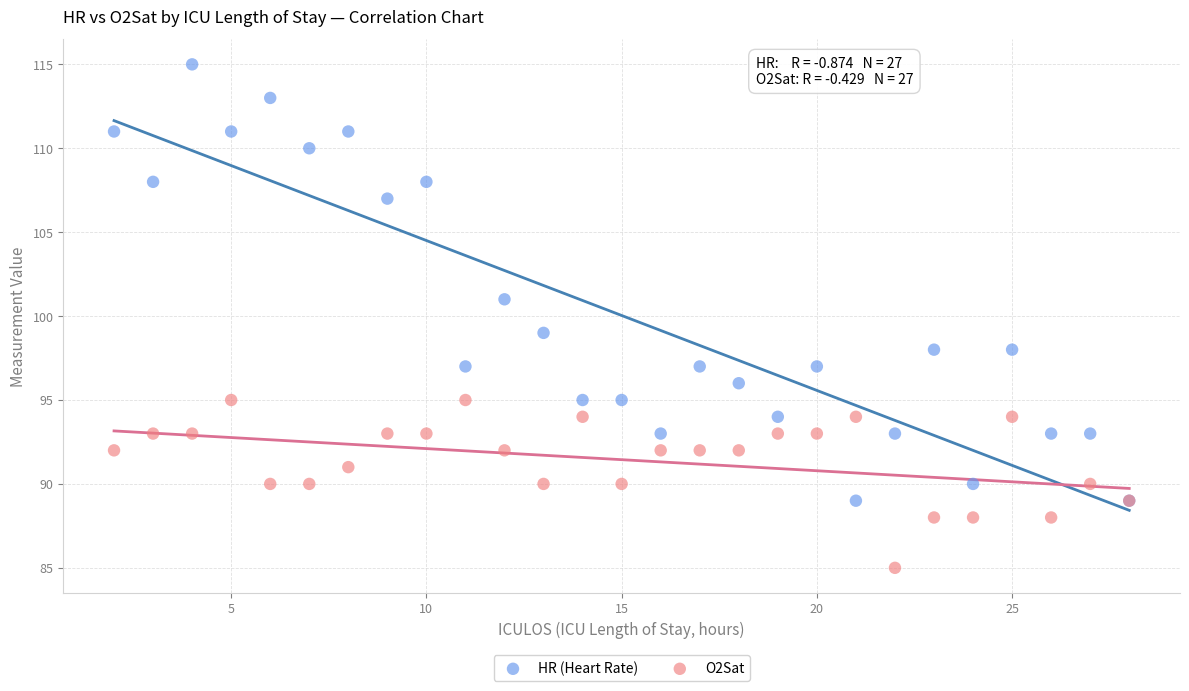

Which series contains the highest Y value?

HR (Heart Rate)